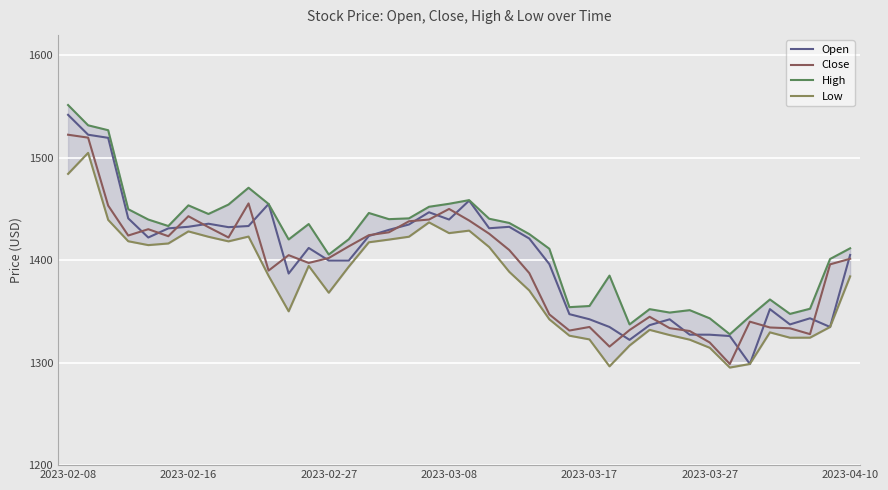

The Open series shows 1399.7 at 2023-02-27. True or false?

True